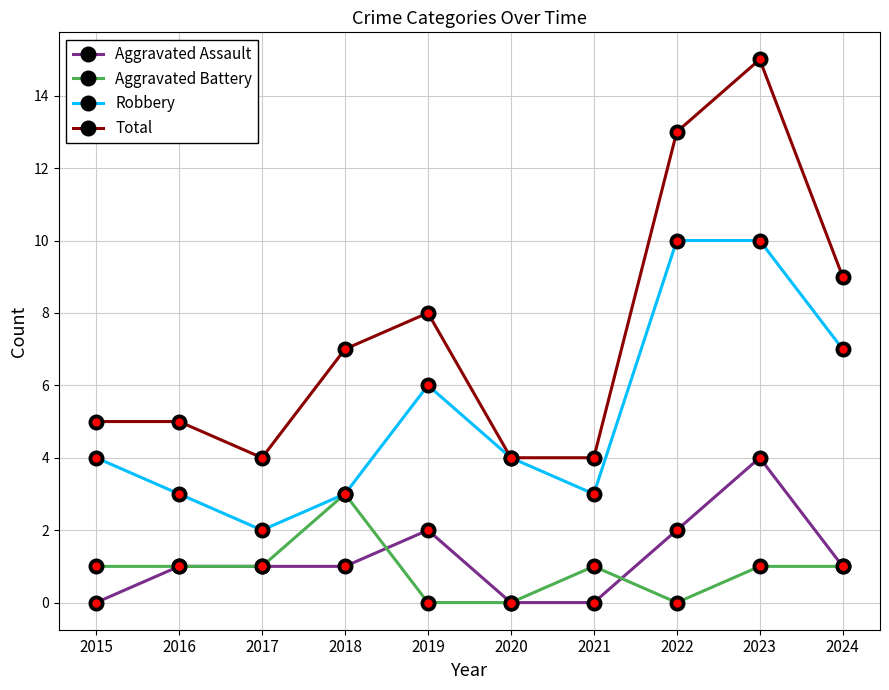

Which series changed the most between 2019 and 2021?

Total